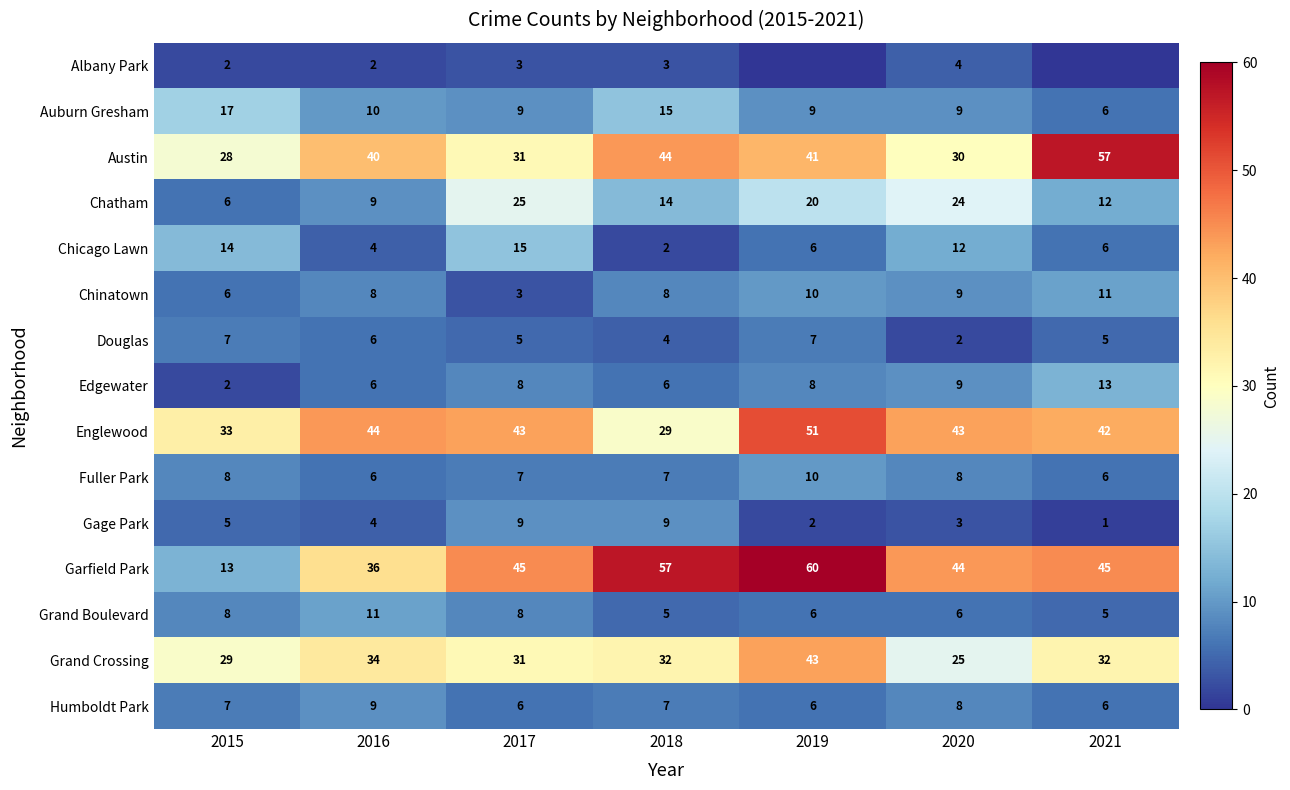

Which series changed the most between 2016 and 2018?

Garfield Park